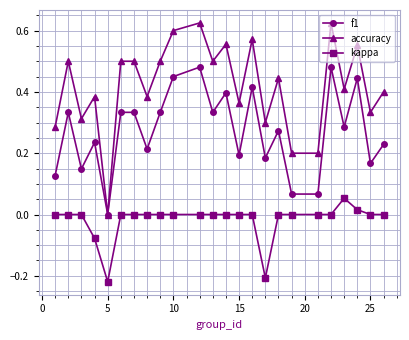

True or false: kappa and accuracy cross at least once.

False